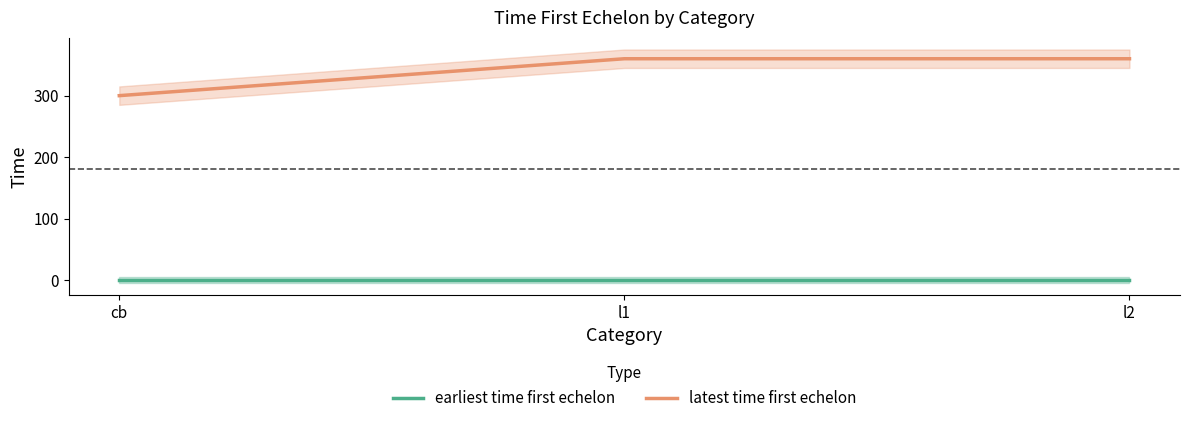

What is the difference between the latest time first echelon values at cb and l2?

60